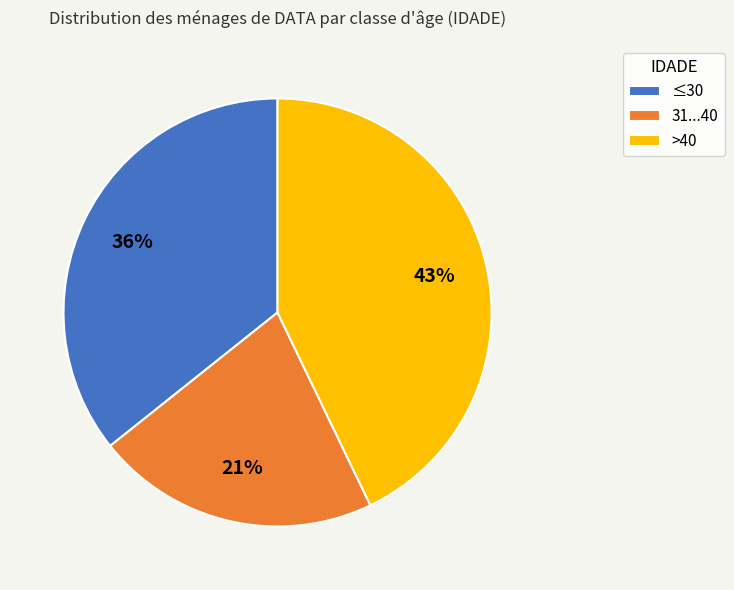

What is the ratio of the value at >40 to the value at ≤30?

1.2